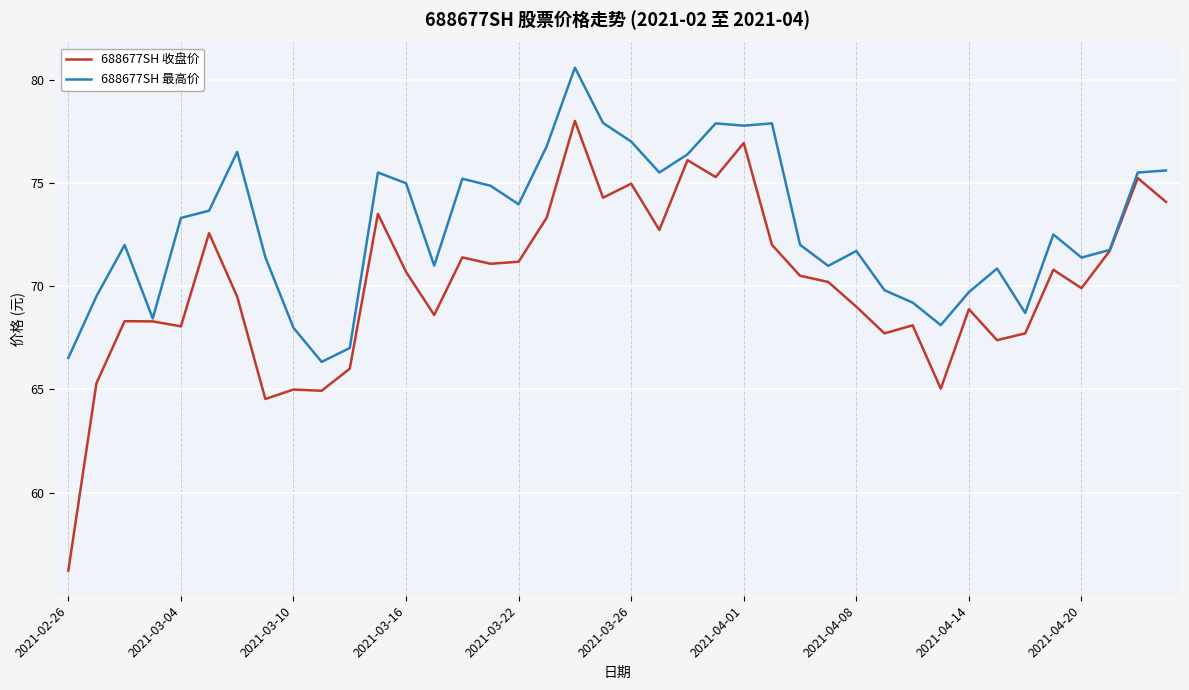

List the series in order of their peak value, lowest first.

688677SH 收盘价, 688677SH 最高价